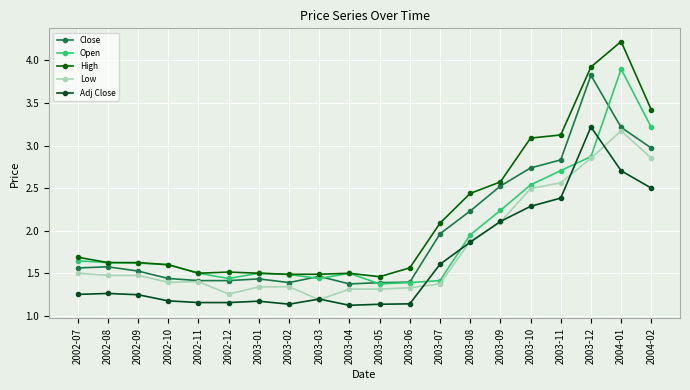

Where do Adj Close and Open first cross each other?

2003-06 and 2003-07